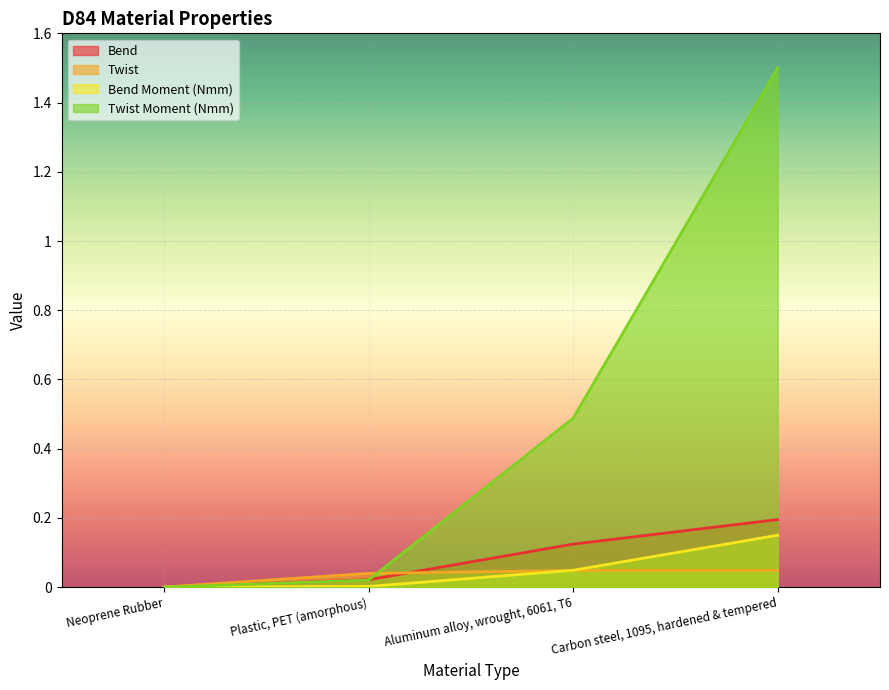

At which label does Bend Moment (Nmm) reach its peak?

Carbon steel, 1095, hardened & tempered